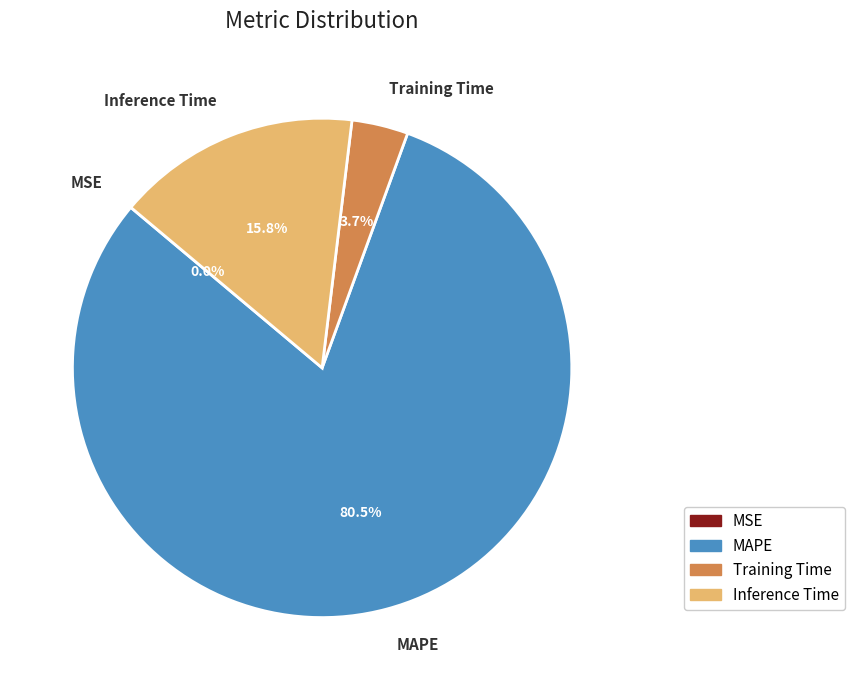

Which category has the biggest portion of the pie?

MAPE